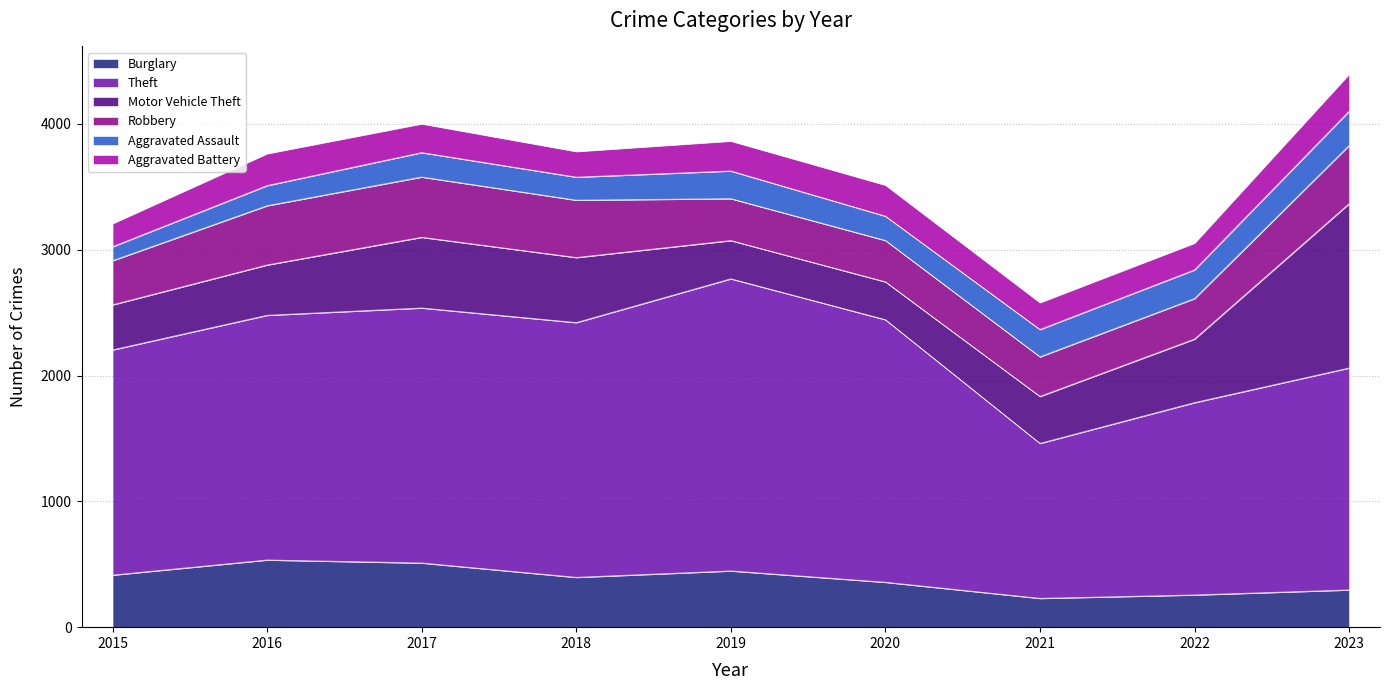

In Motor Vehicle Theft, how many points are higher than both neighbors (excluding endpoints)?

1